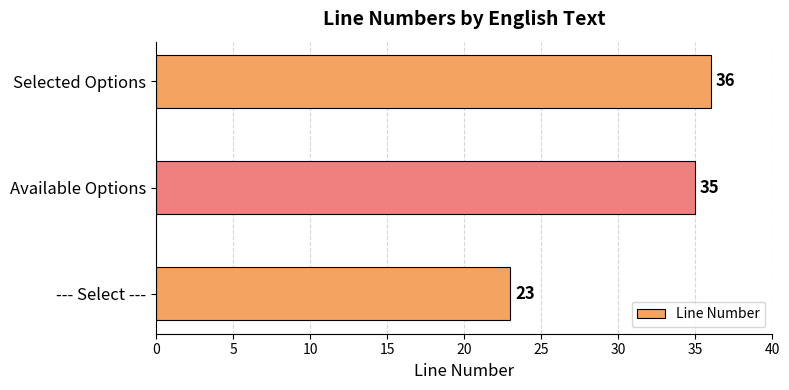

Reading bottom to top, extract all data points from this chart.

--- Select ---=23	Available Options=35	Selected Options=36